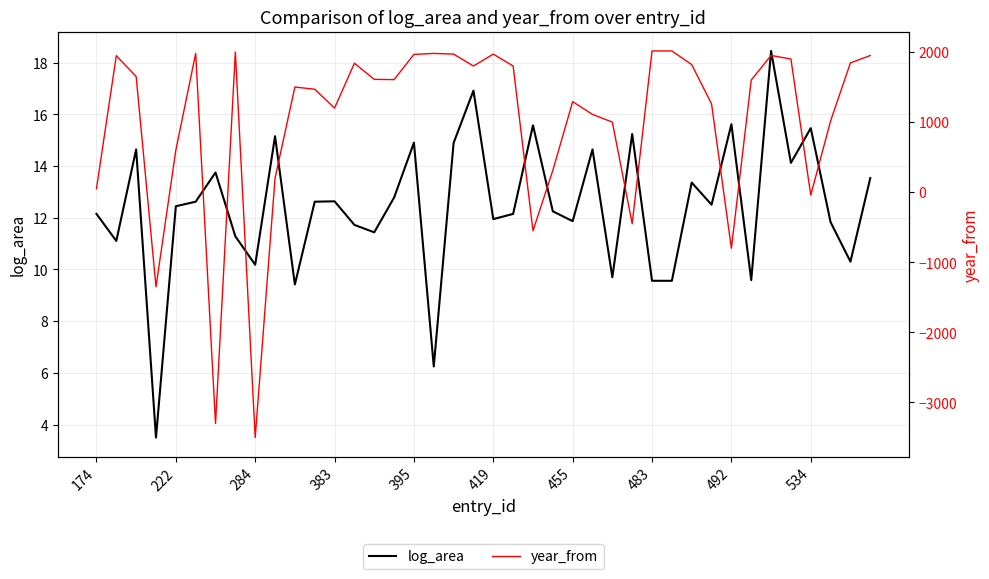

What is the minimum value shown in the chart?

-3500.0